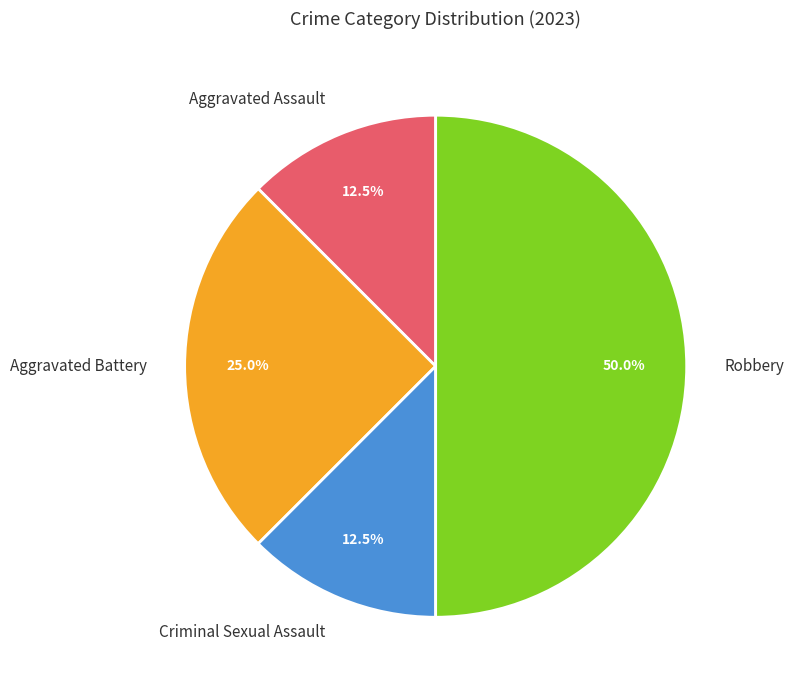

Does Aggravated Battery represent more than half of the total?

No